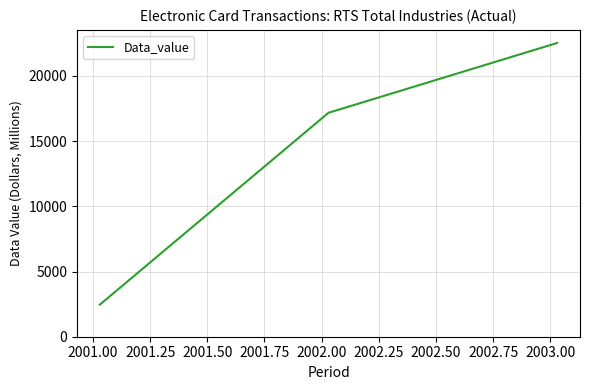

What is the minimum value shown in the chart?

2462.5